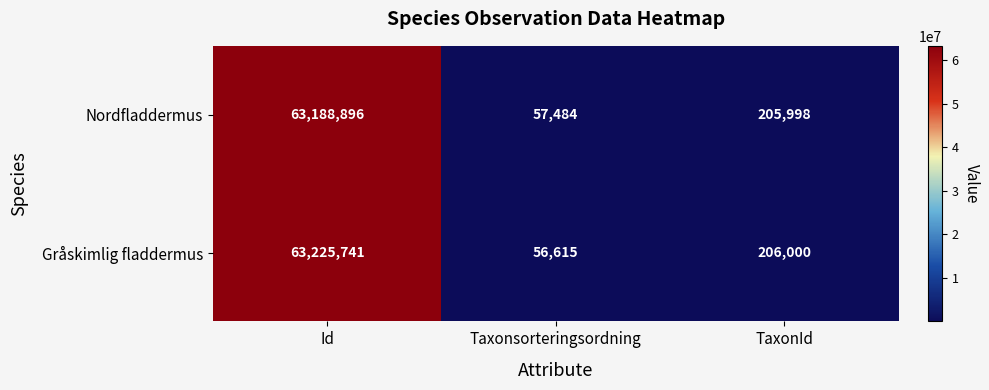

Count the number of categories in the chart.

3